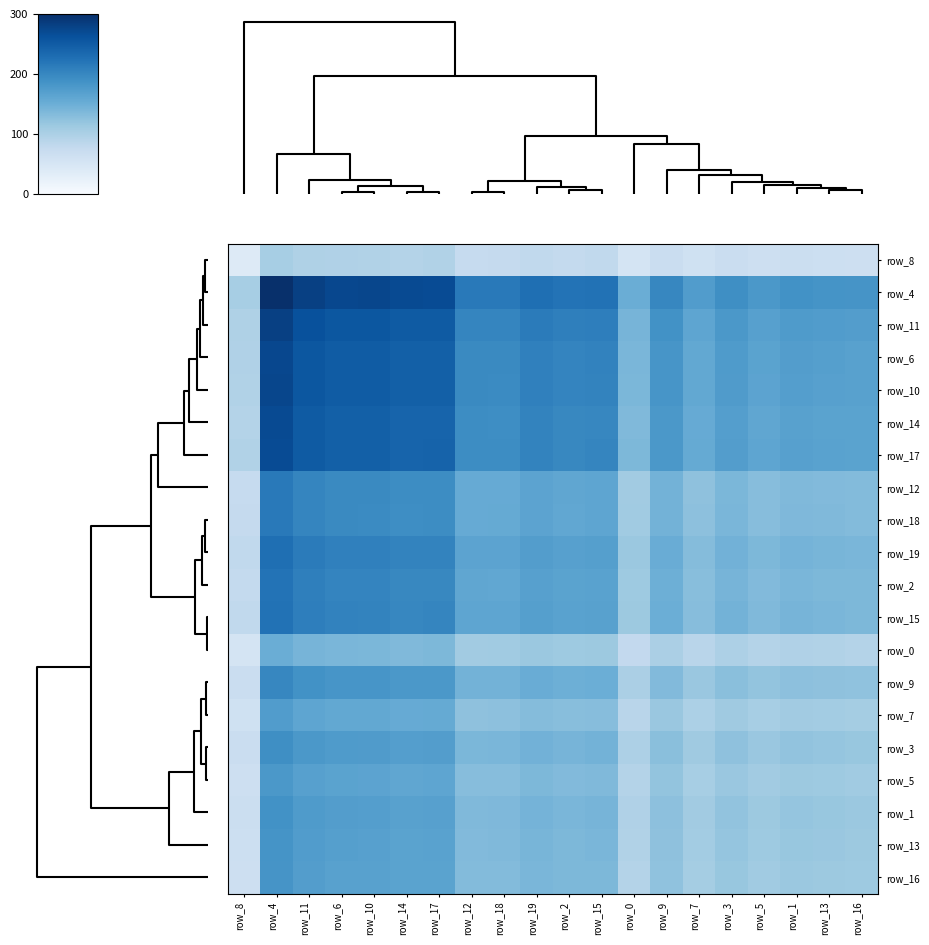

How many data points does each series have?

20